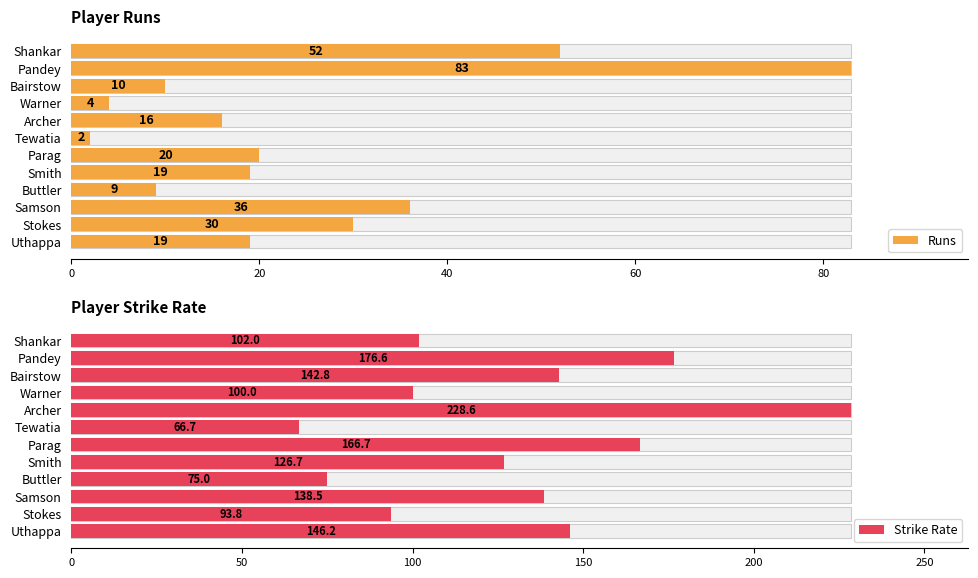

Which series has the largest total across all categories?

Strike Rate